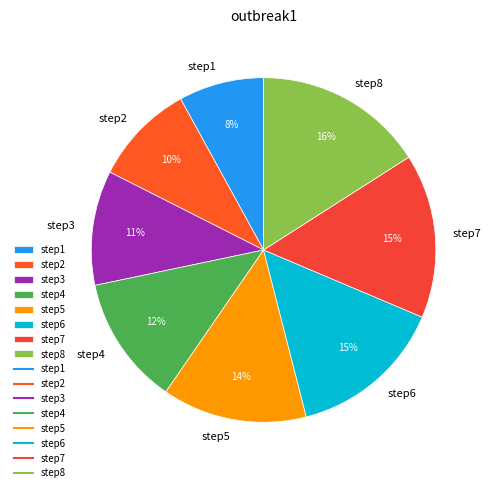

Combined, do step4 and step7 account for over 50%?

No